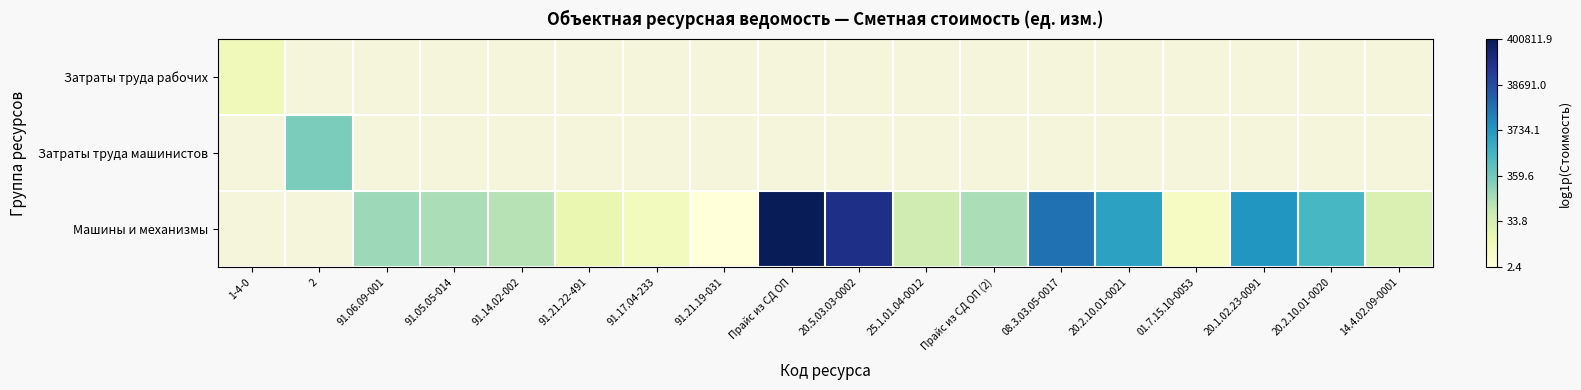

Is it true that Машины и механизмы equals 3.7 at 91.21.22-491?

False